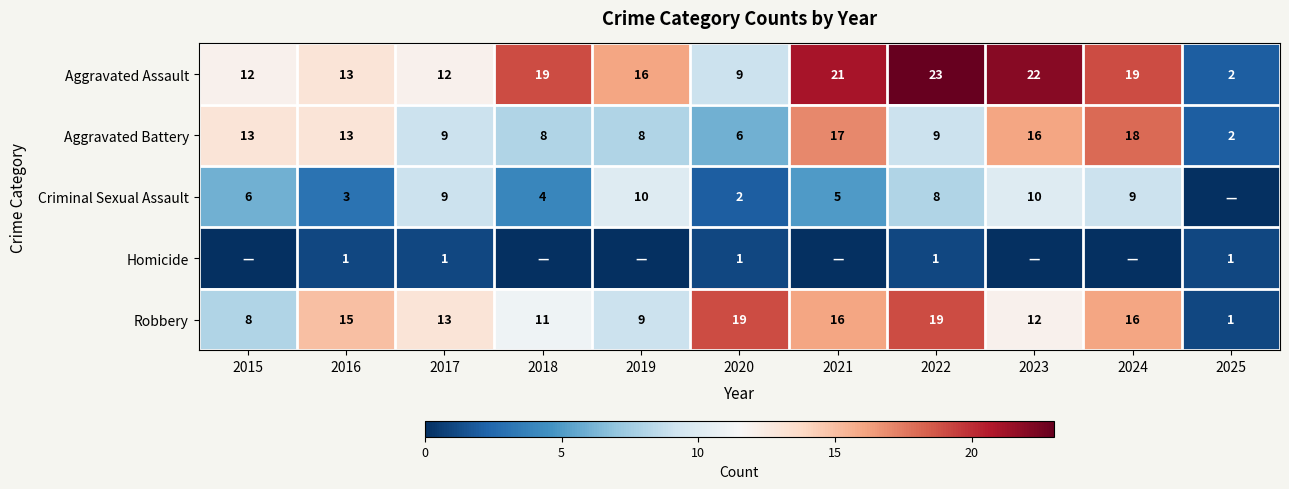

Read the Robbery value at 2021, to the nearest 5.

15